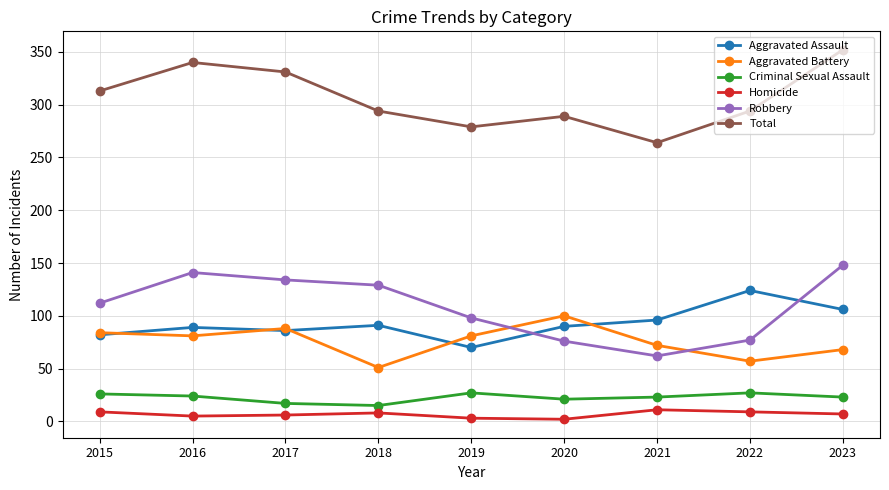

Where is the first local minimum for Robbery?

2021